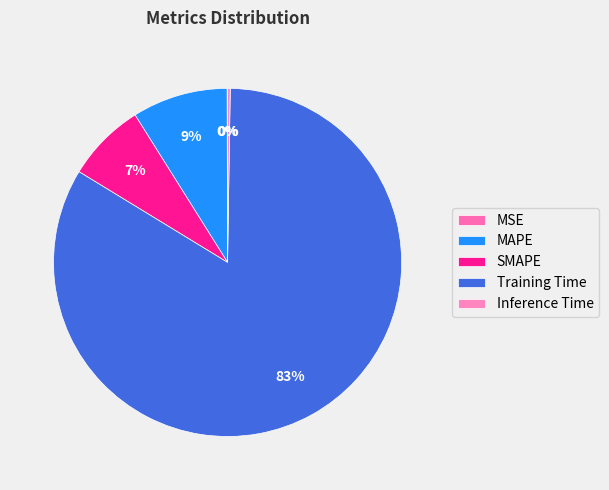

How many slices are in this pie chart?

5